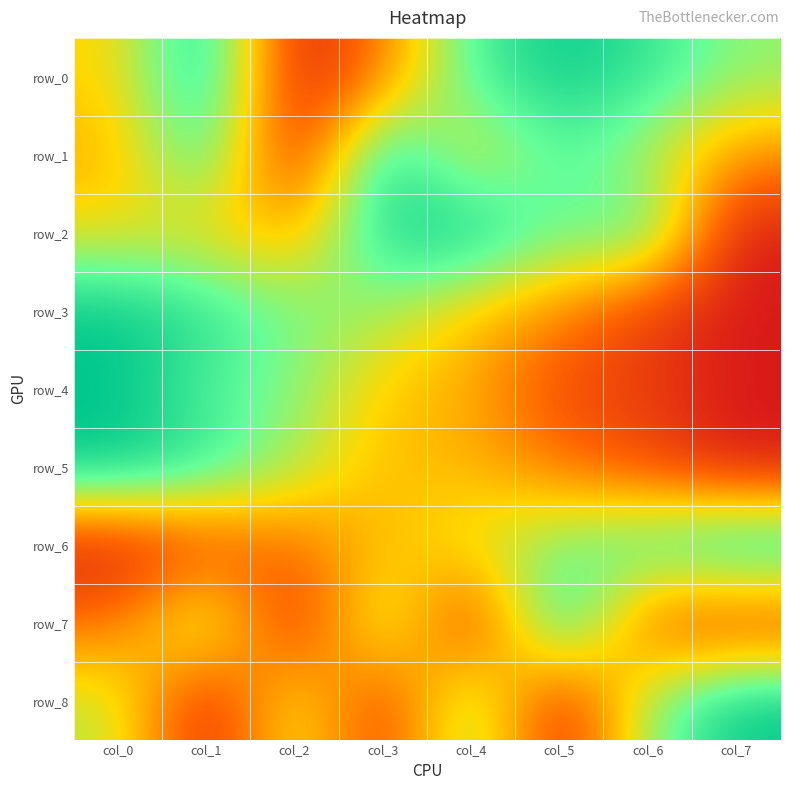

At which category does the chart reach its minimum across all series?

col_2